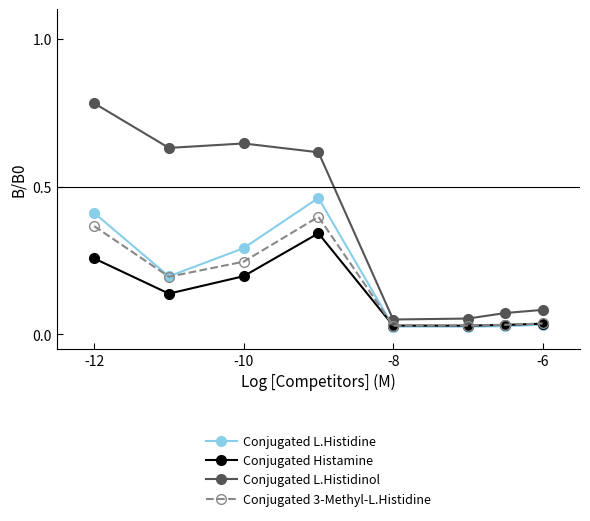

True or false: Conjugated L.Histidine and Conjugated L.Histidinol intersect in this chart.

False